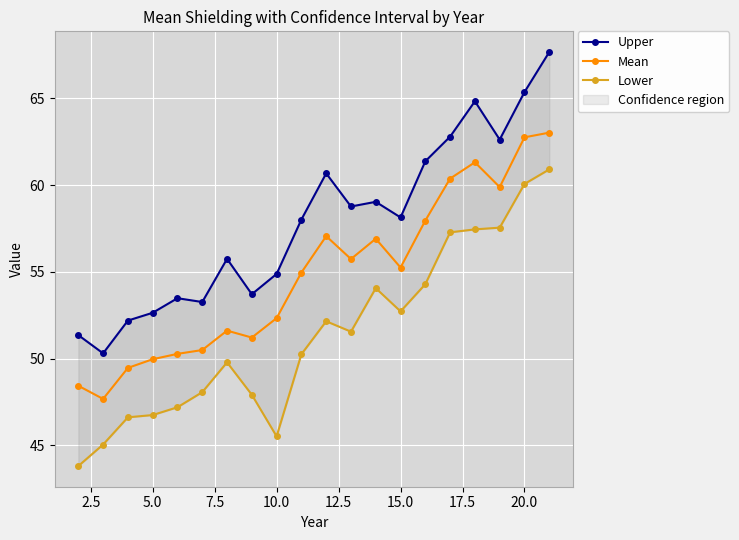

The Mean series shows 15.9 at 10.0. True or false?

False